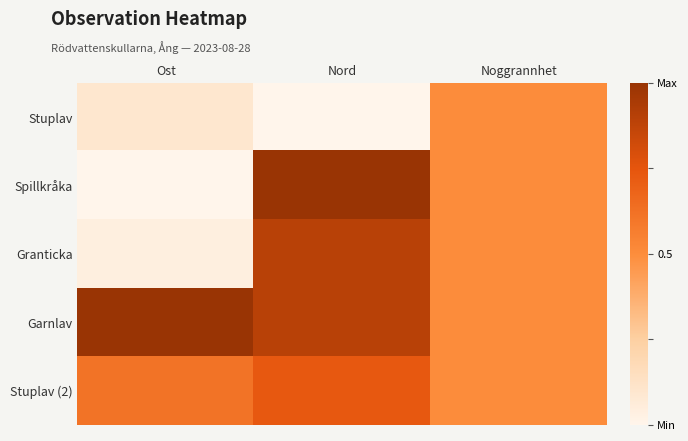

What is the total value across all series at Noggrannhet?

2.5